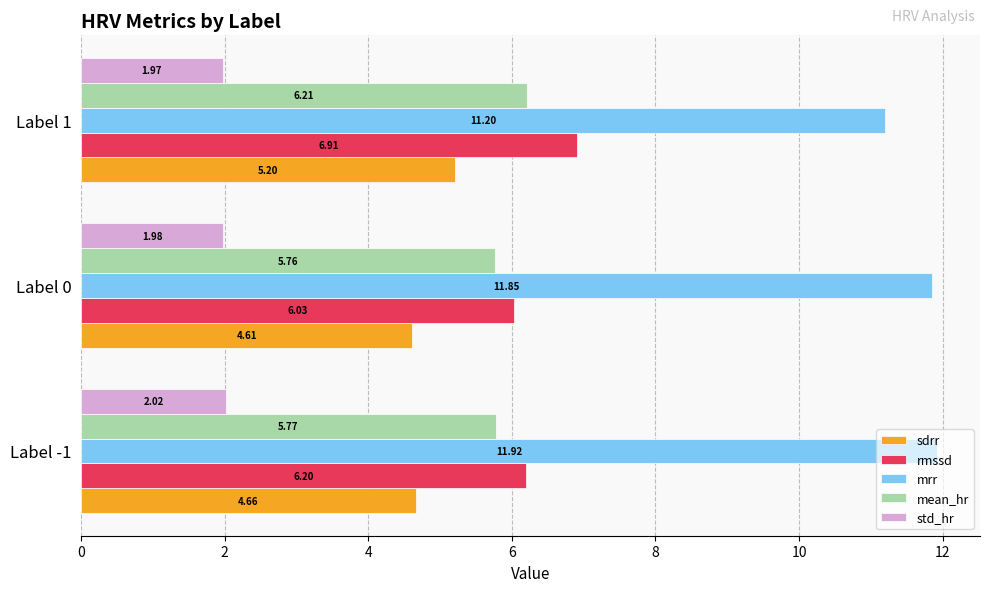

At how many categories does at least one series exceed 9?

3